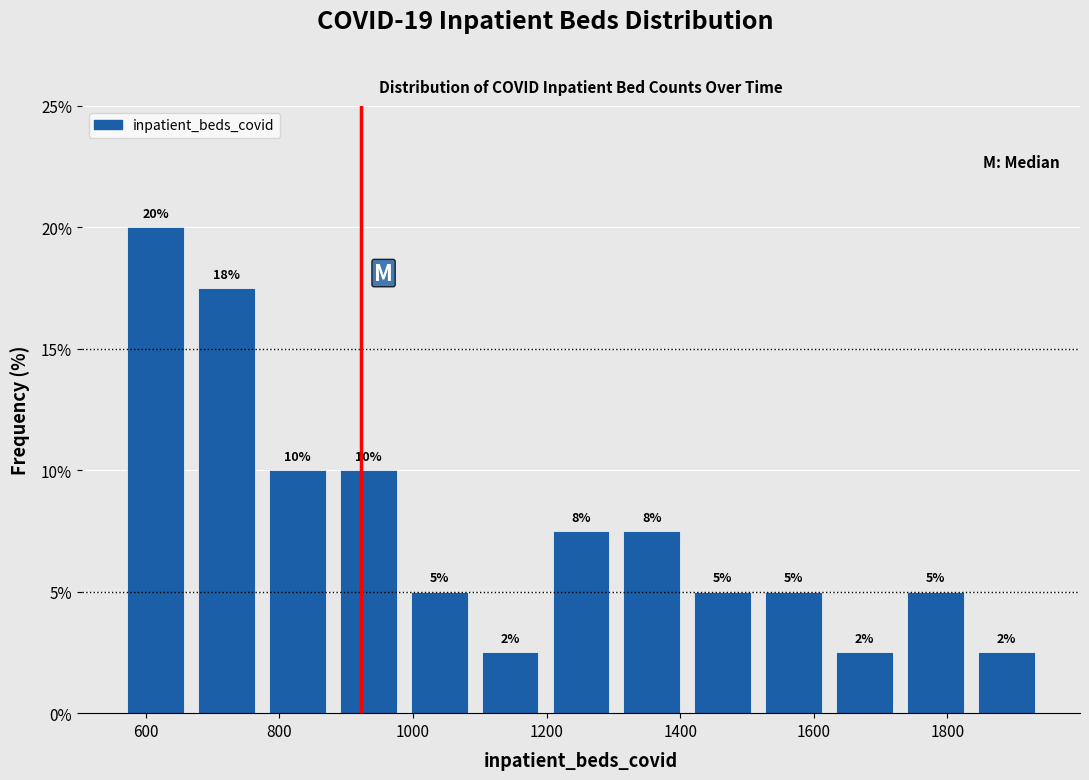

Which range on the x-axis has the tallest bar?

560 to 660